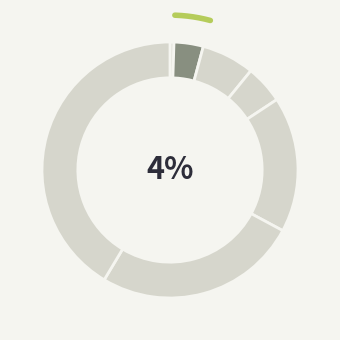

Does 15 represent more than half of the total?

No